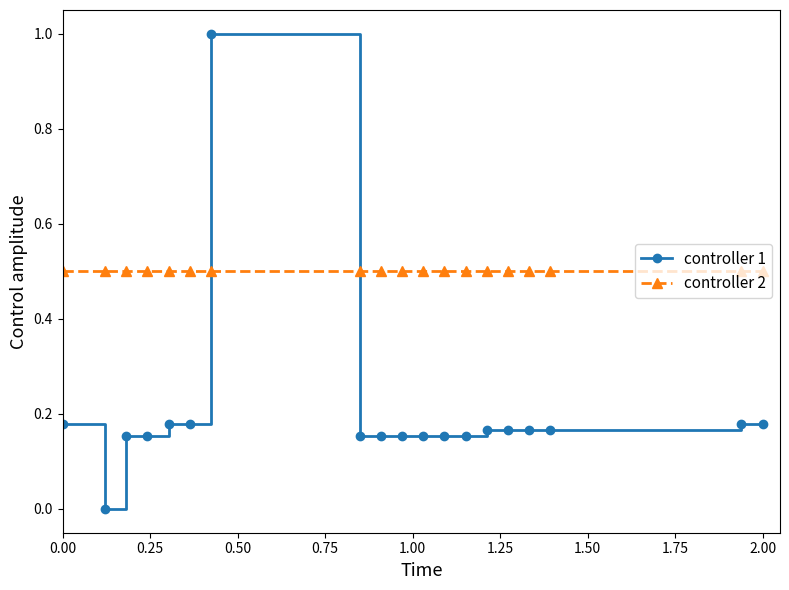

True or false: controller 2 and controller 1 intersect in this chart.

True